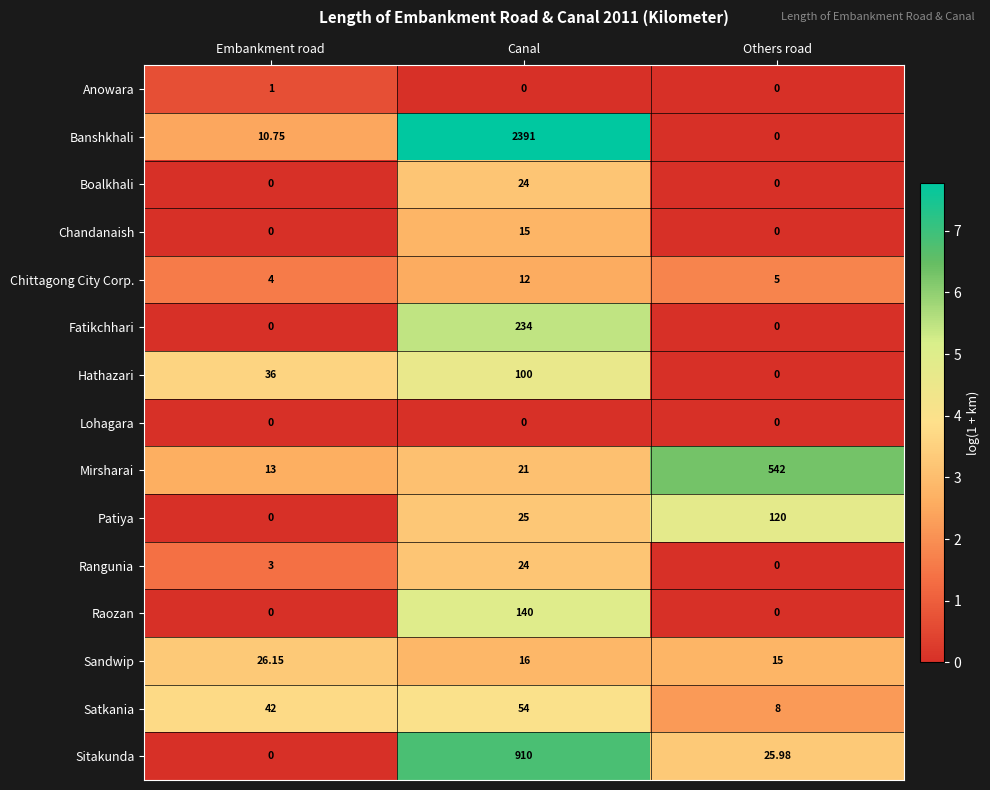

Which label corresponds to the largest value in the chart?

Canal